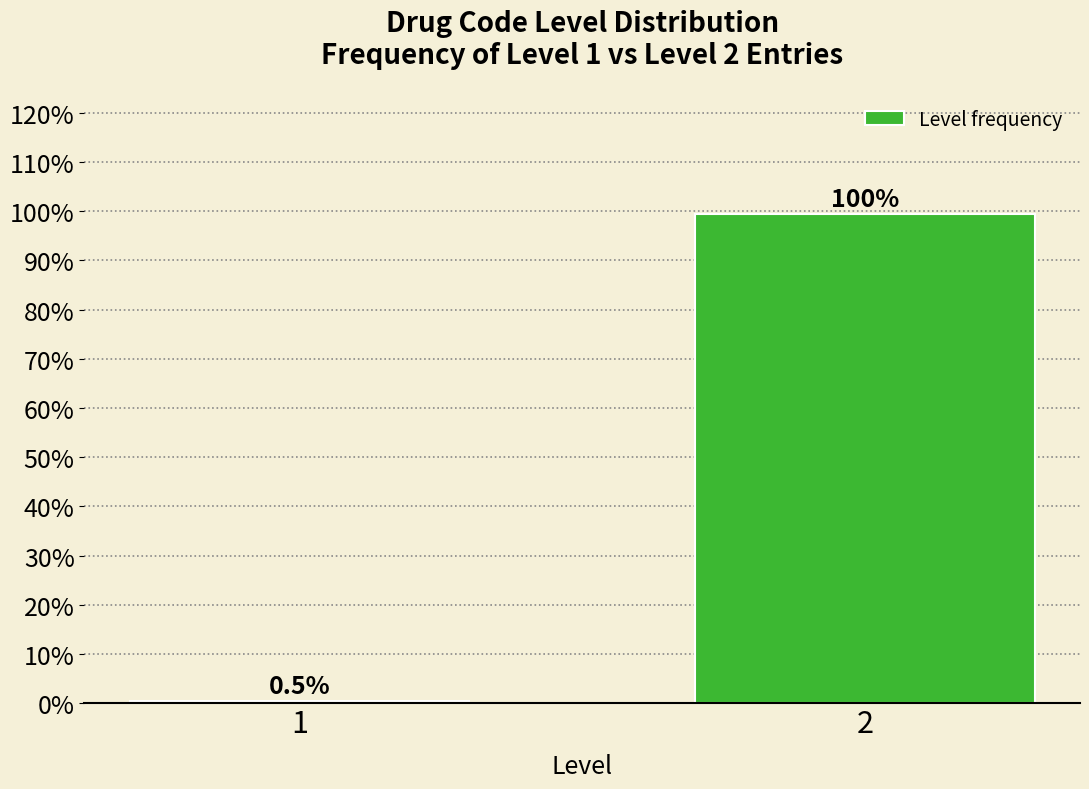

Reading left to right, list all the values displayed in this chart.

0.5	99.5